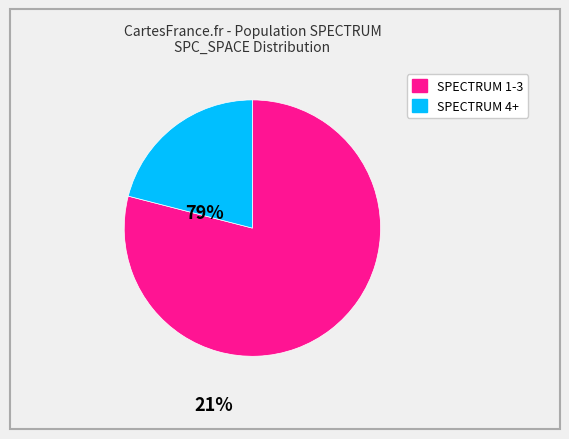

Is there a majority slice in this chart?

Yes